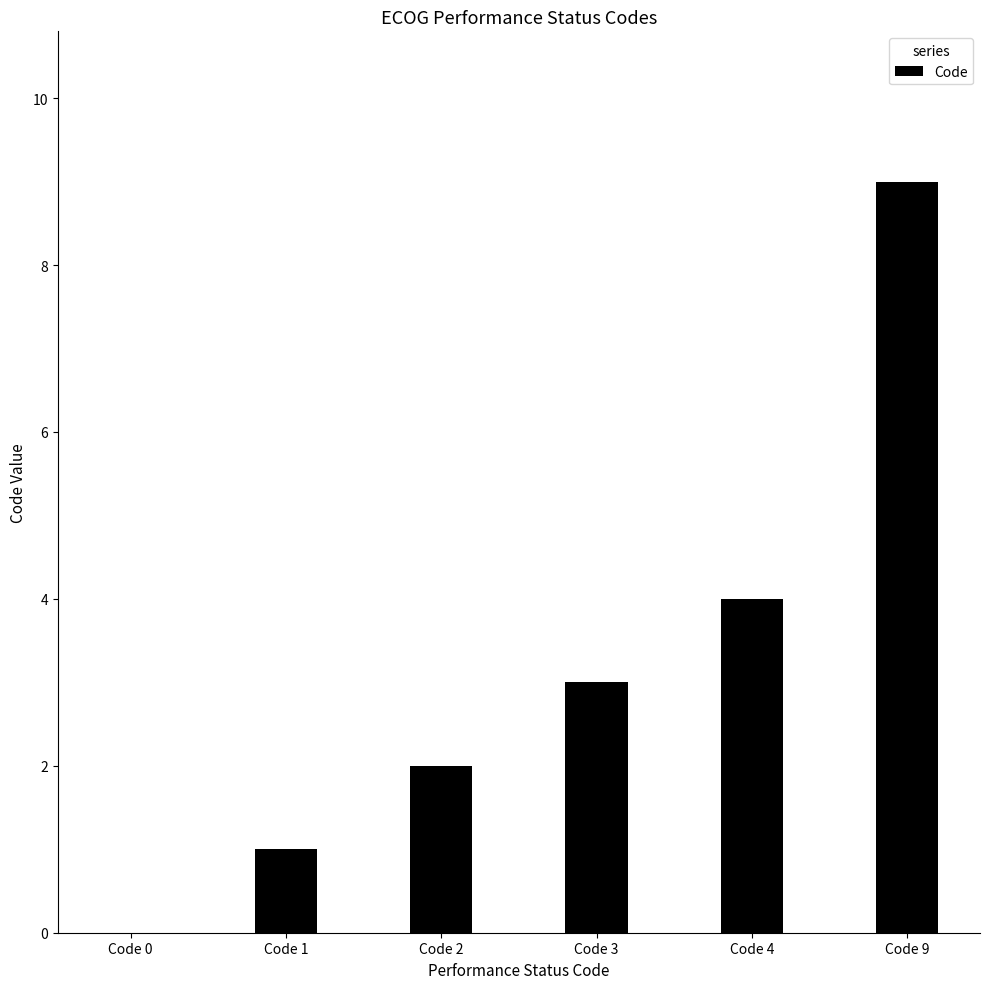

Reading left to right, what are all the values shown in this chart?

Code 0=0	Code 1=1	Code 2=2	Code 3=3	Code 4=4	Code 9=9